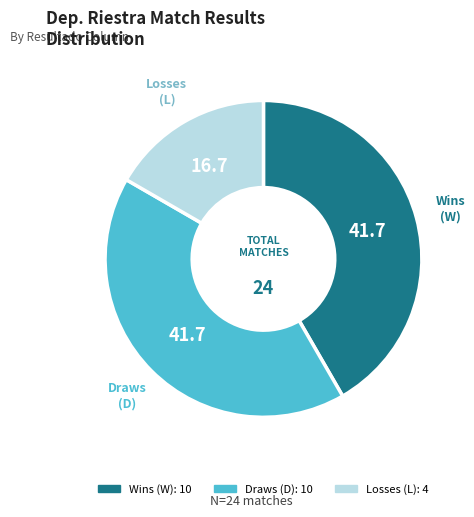

Does any single category account for the majority?

No